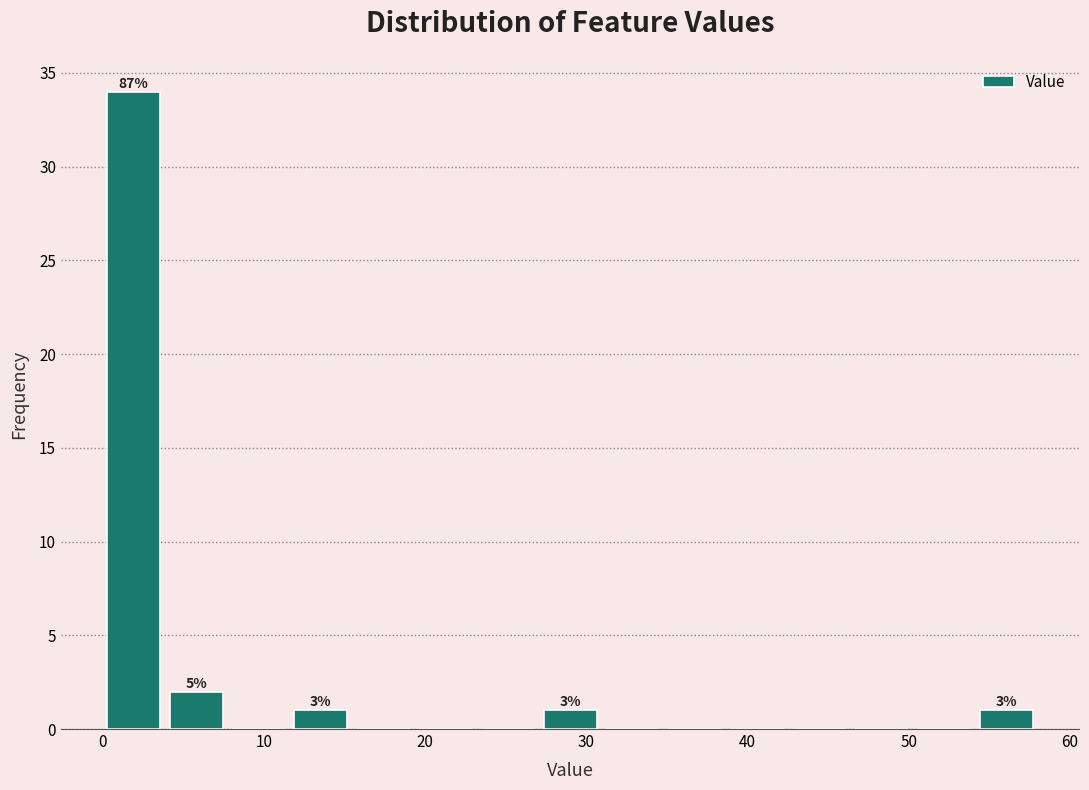

Read against the x-axis, roughly where is the centre of the tallest bar?

2